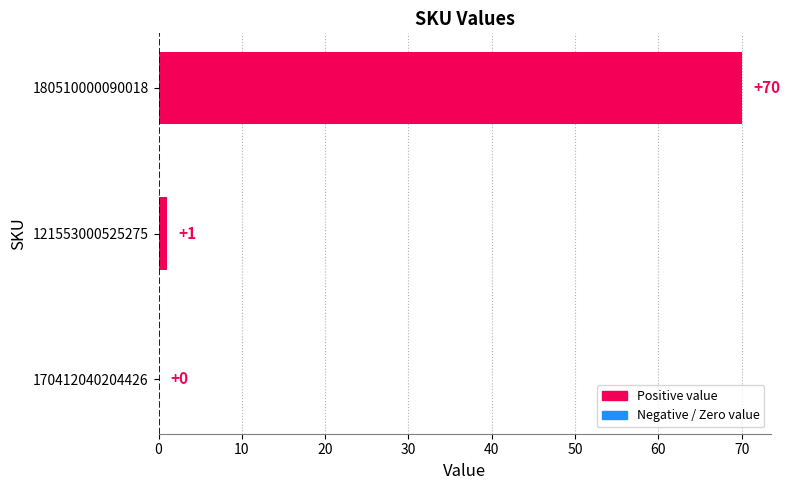

Are the bars horizontal?

Yes